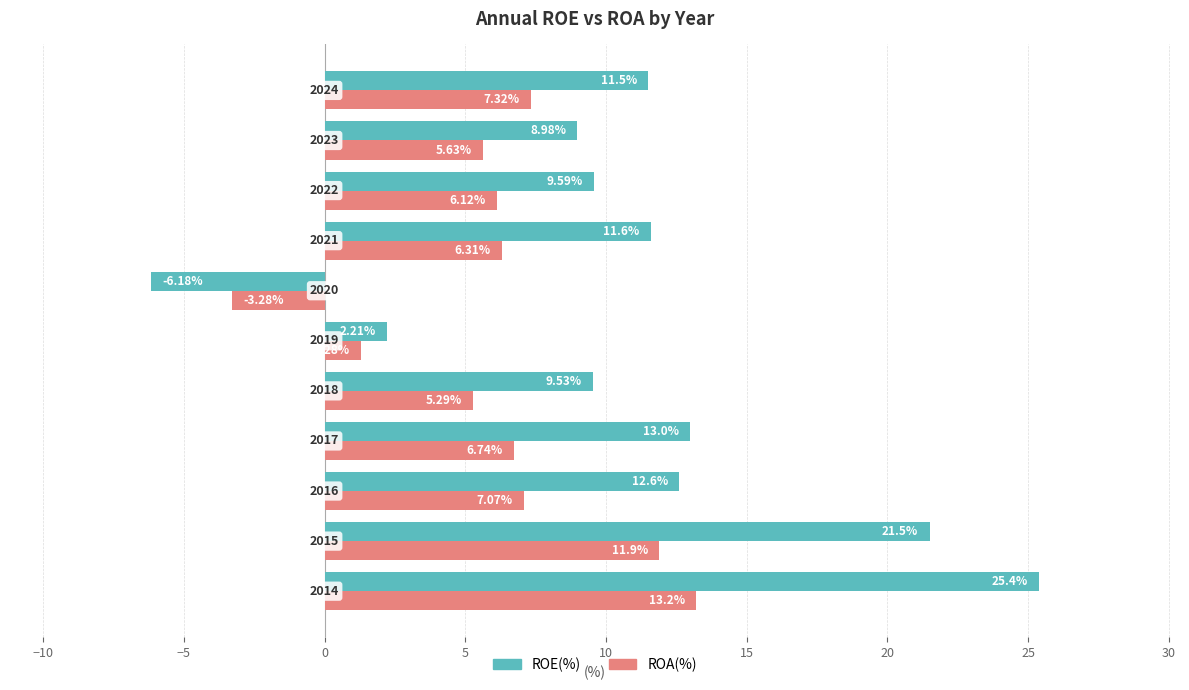

What is the sum of all ROE(%) values?

119.7